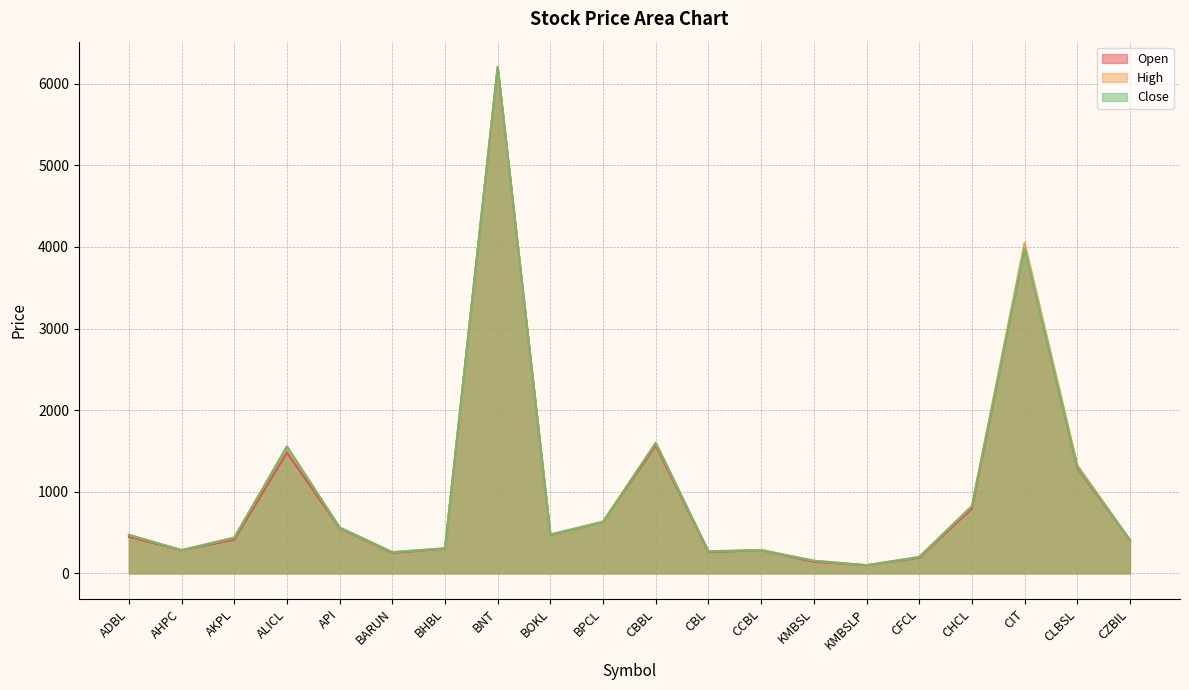

At how many categories does at least one series exceed 3570?

2